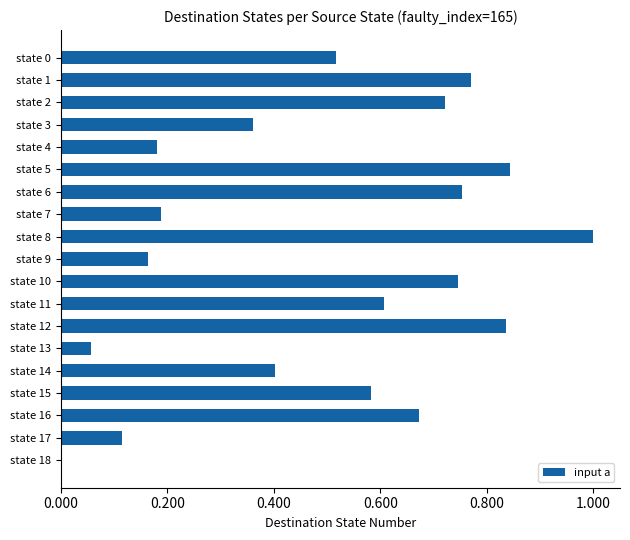

True or false: the data shows 0.4 at state 1.

False